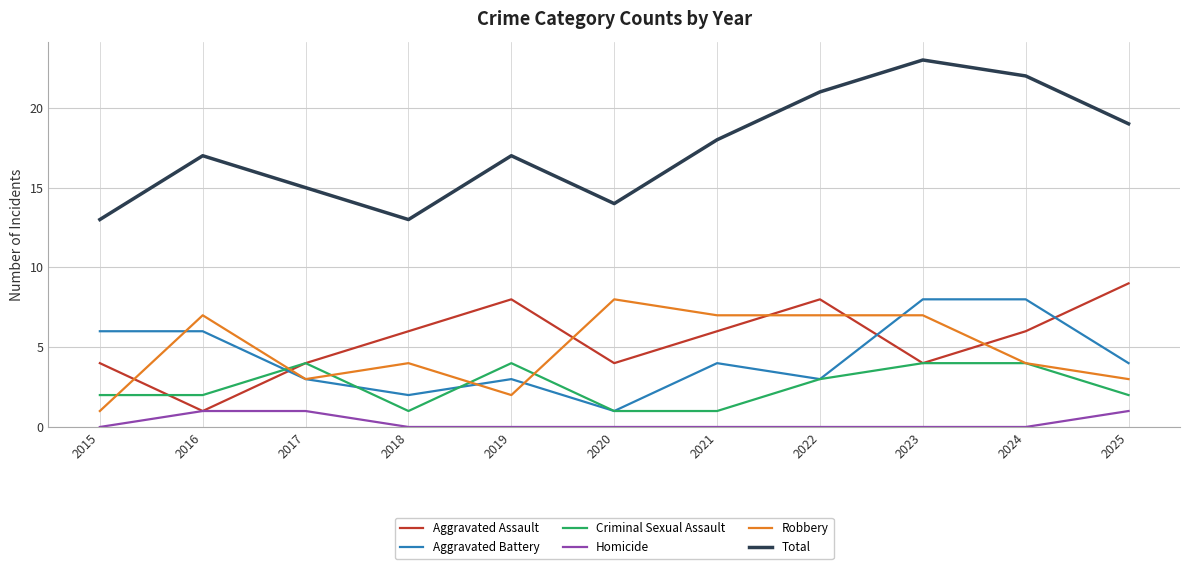

What is the sum of the Total values at 2018 and 2025?

32